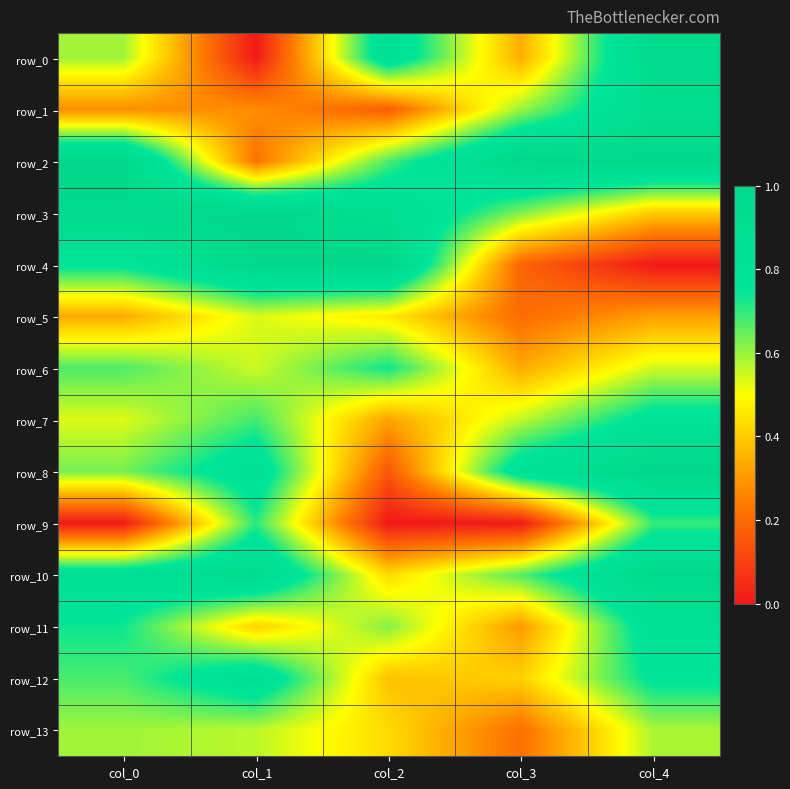

Is the value of row_11 at col_0 greater than the value of row_7 at col_1?

Yes